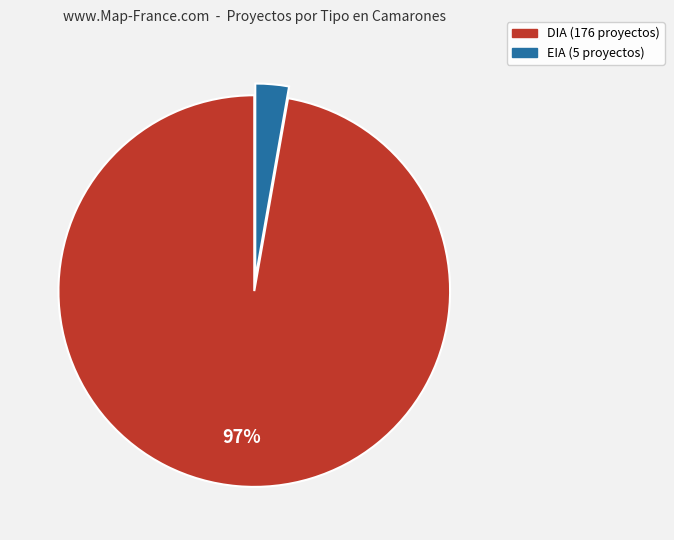

Is it true that EIA is 11% of the pie?

False